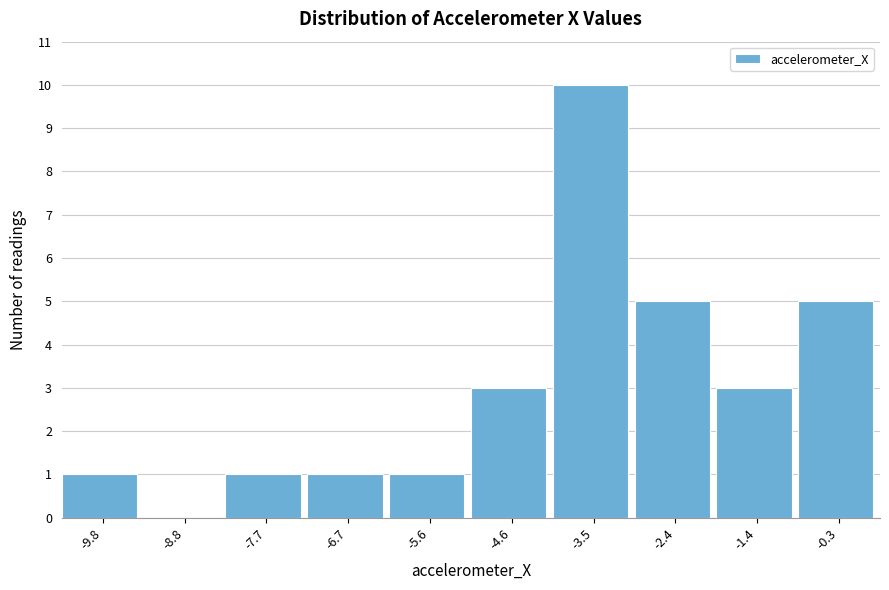

Reading left to right, what are all the values shown in this chart?

-9.8=1	-8.8=0	-7.7=1	-6.7=1	-5.6=1	-4.6=3	-3.5=10	-2.4=5	-1.4=3	-0.3=5